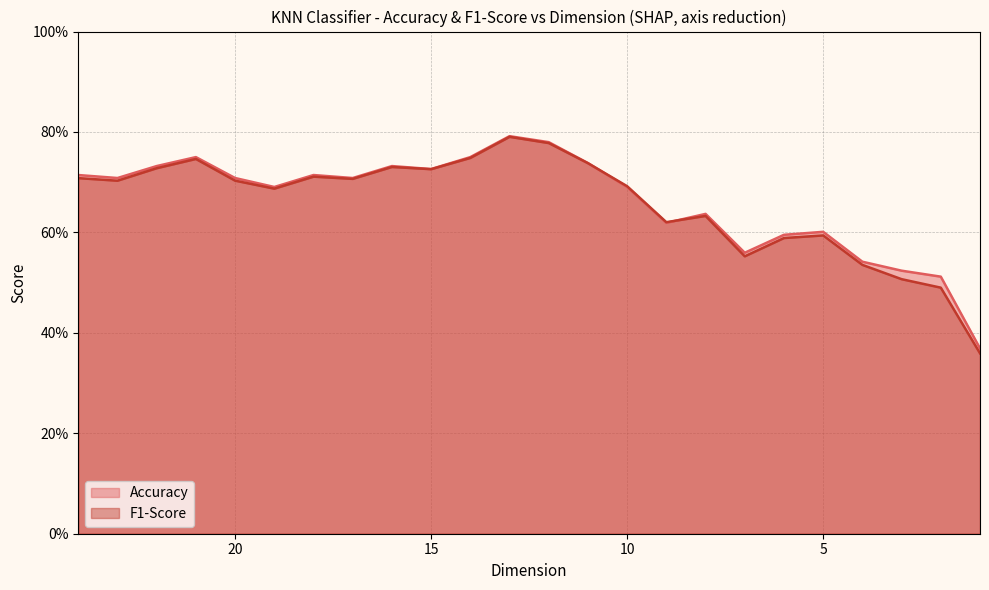

What is the difference between the F1-Score values at 24 and 1?

0.3